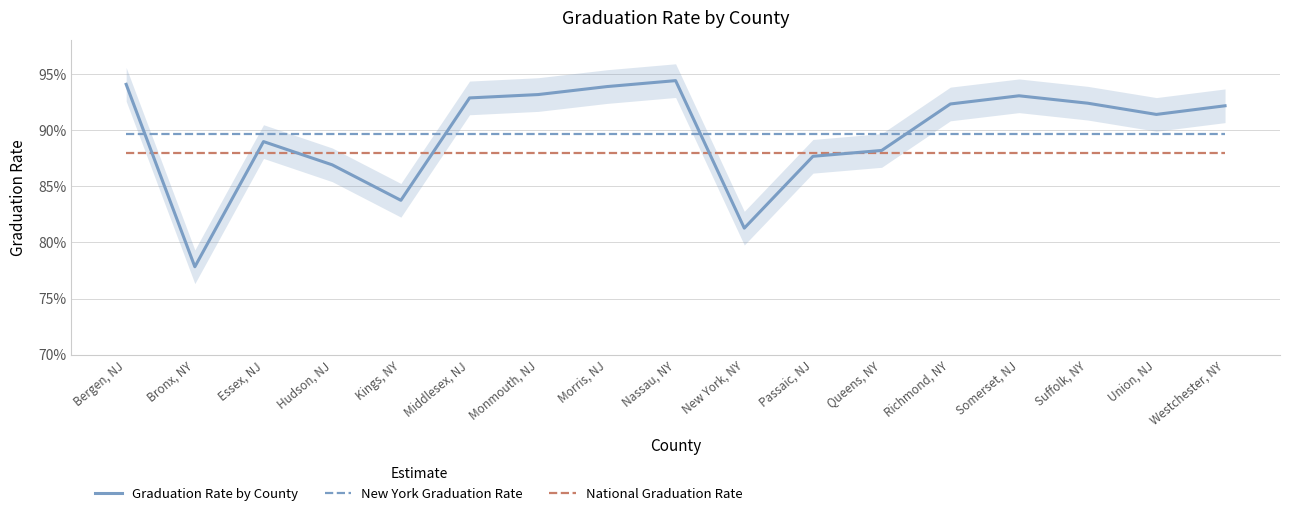

How many times do National Graduation Rate and Graduation Rate by County cross each other?

6